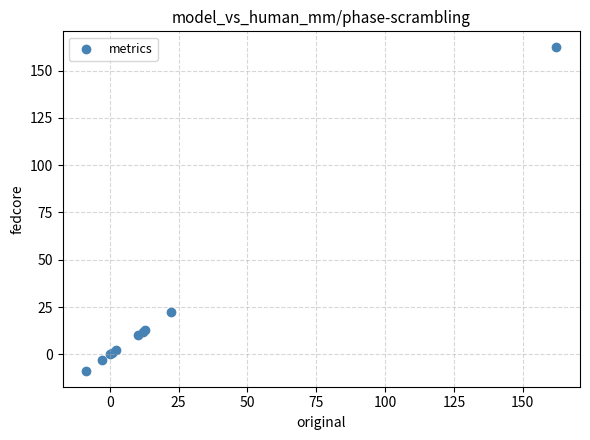

What Y value in the scatter plot is closest to 76?

22.4